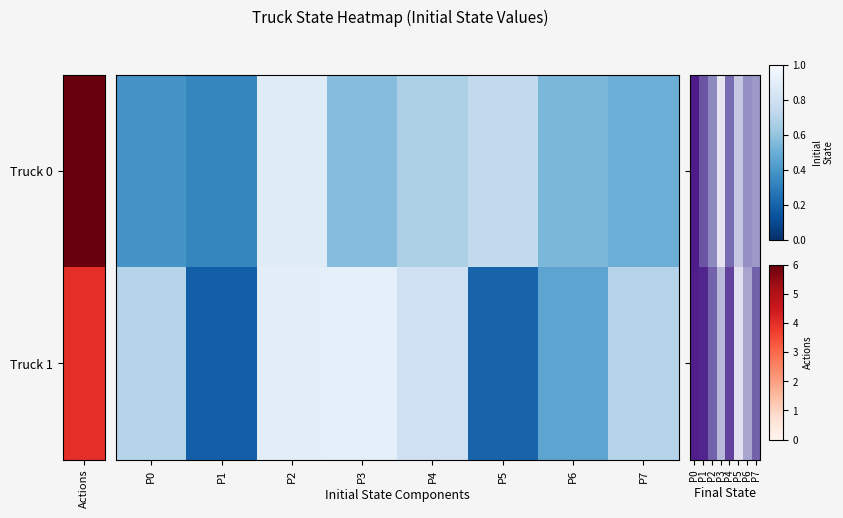

What is the difference between the maximum and minimum values in the Truck 0 series?

0.7